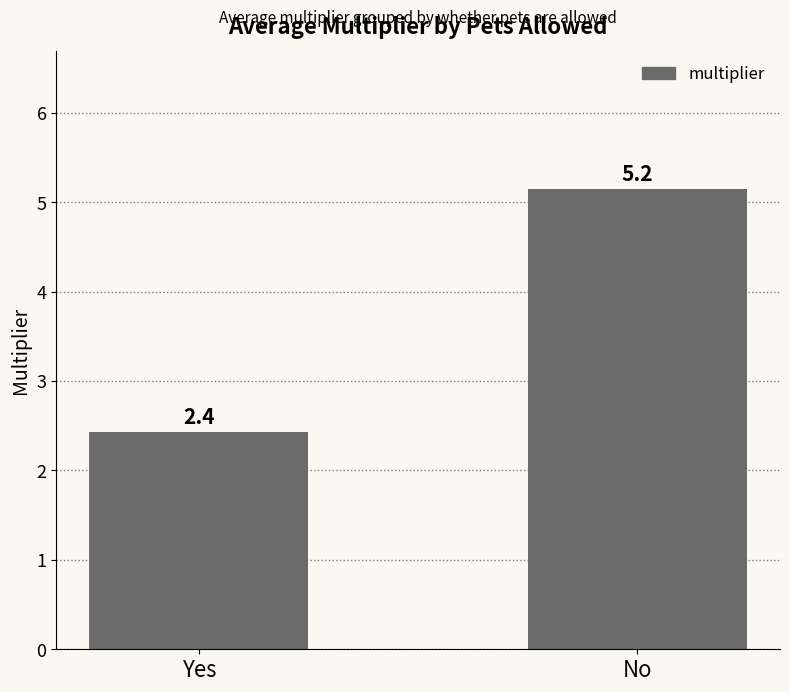

Approximately how many times larger is the value at No compared to Yes?

2.1